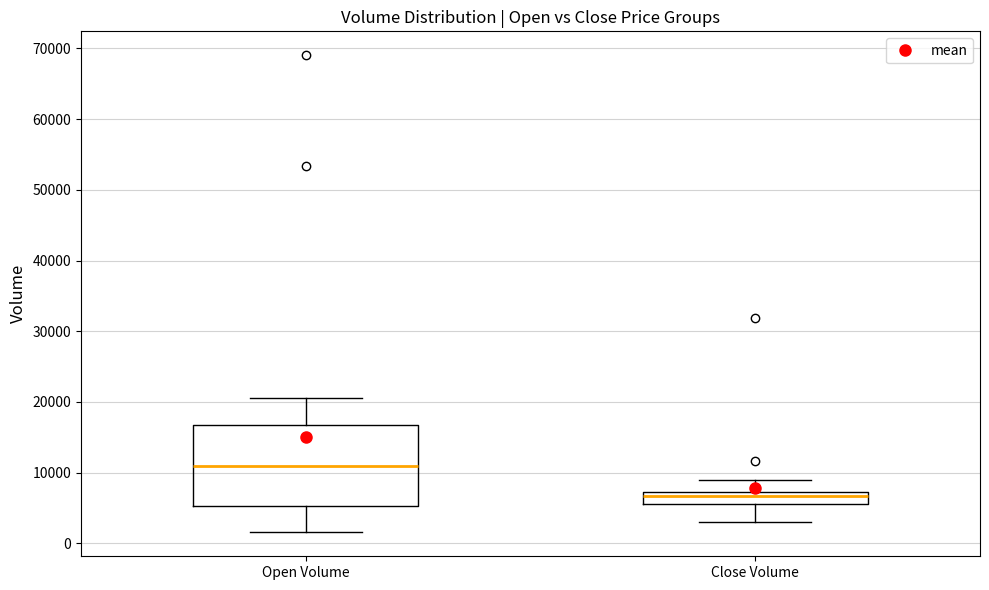

Where is the lower edge of the box for Close Volume on the y-axis? The values are not printed on the chart, so give them approximately, as read against the axis.

6000